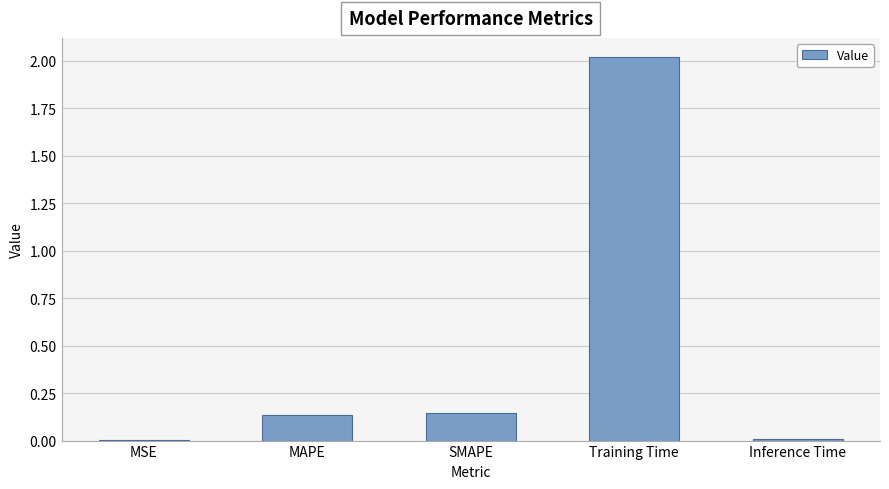

What is the change in value from SMAPE to Training Time?

+1.9